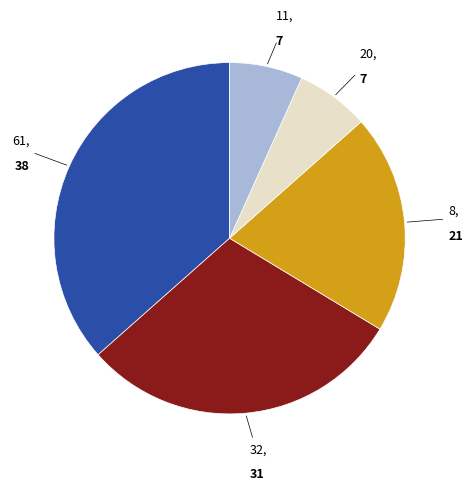

Does any single category account for the majority?

No